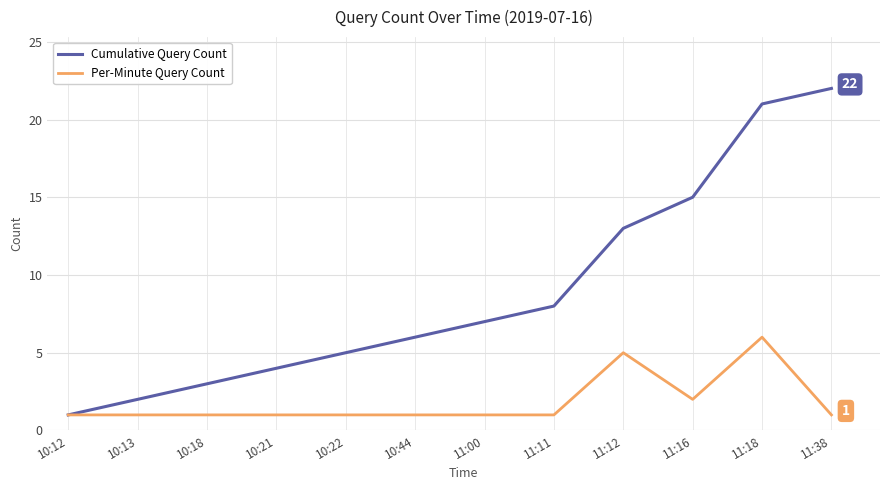

How many categories are shown in the chart?

12